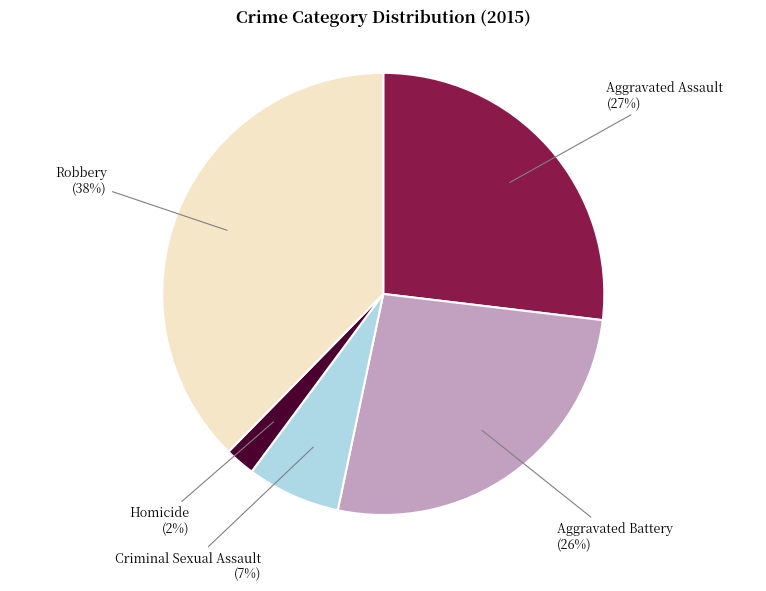

Approximately how many times larger is the value at Criminal Sexual Assault compared to Aggravated Assault?

0.3